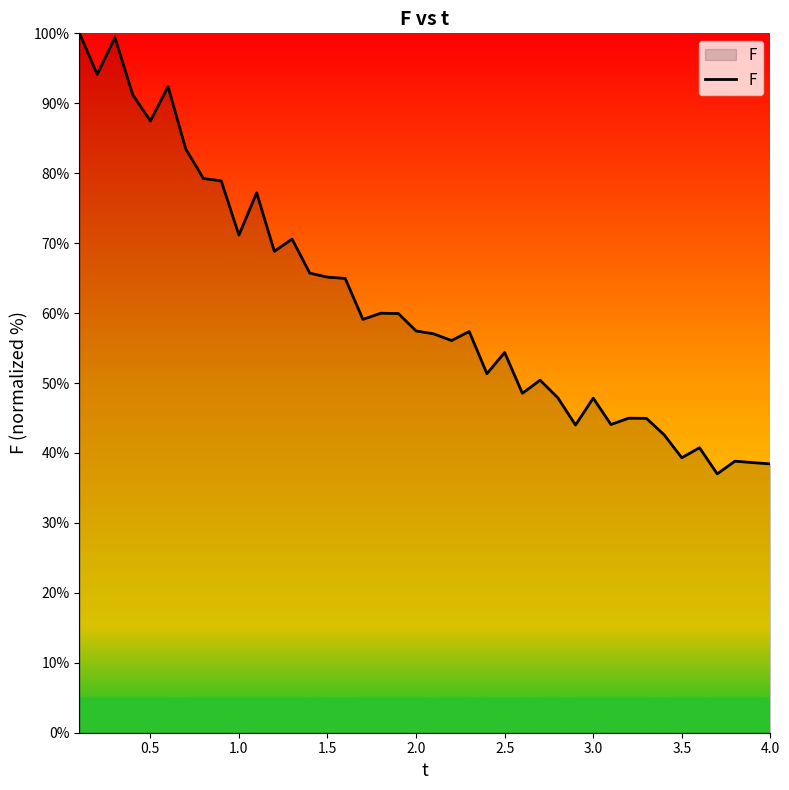

How many categories are shown in the chart?

40